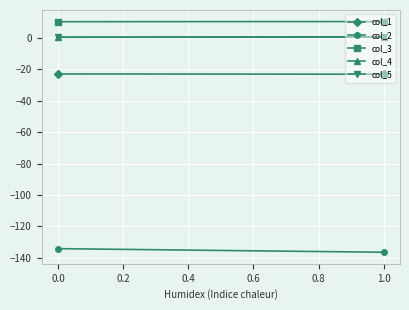

At 0.0, list the series in order from largest to smallest.

col_3, col_4, col_5, col_1, col_2